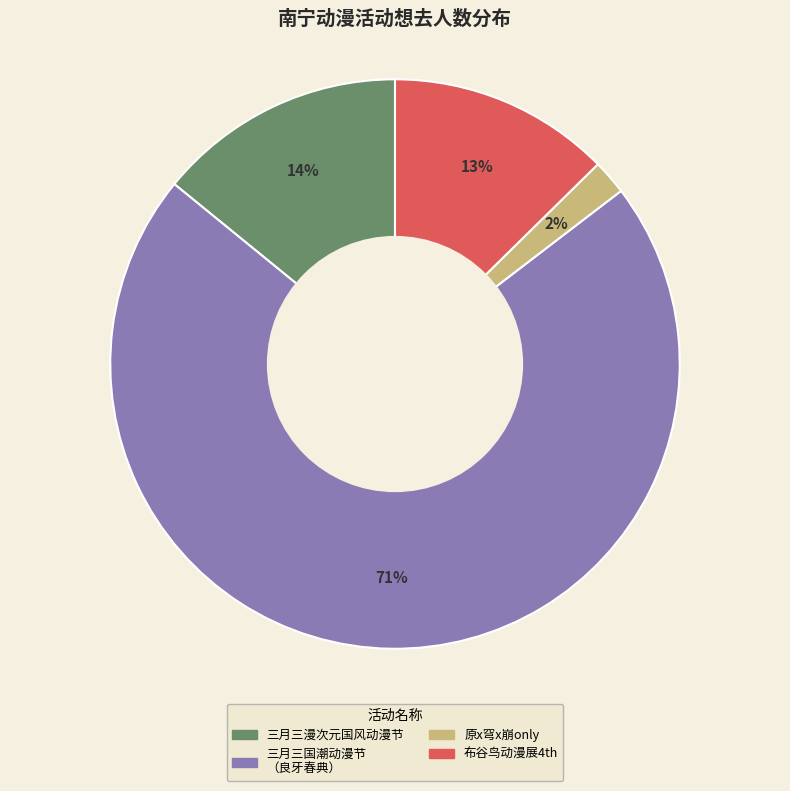

To the nearest percent, what portion does 原x穹x崩only represent?

2%